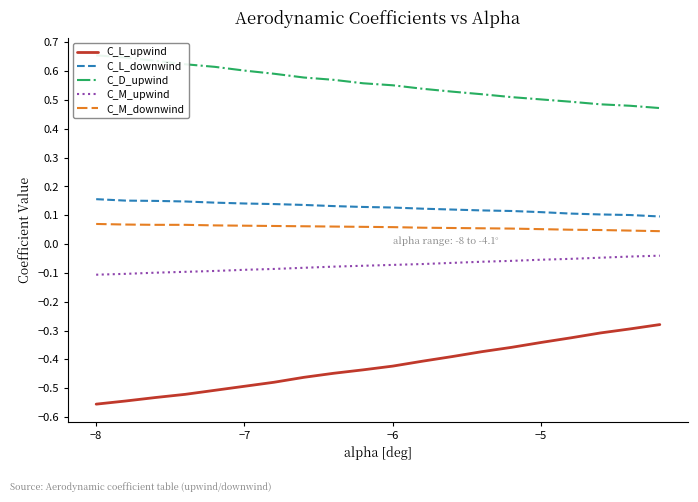

What is the difference between the second highest and minimum values in the C_D_upwind series?

0.2